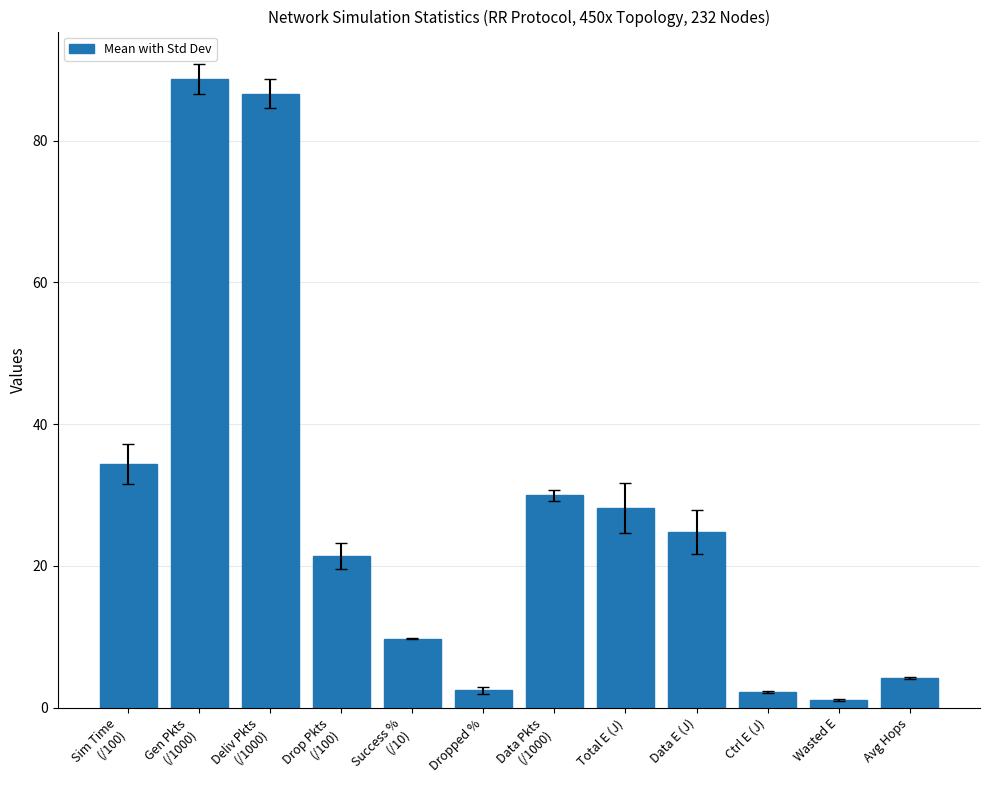

What is the change in value from Sim Time
(/100) to Ctrl E (J)?

-32.1